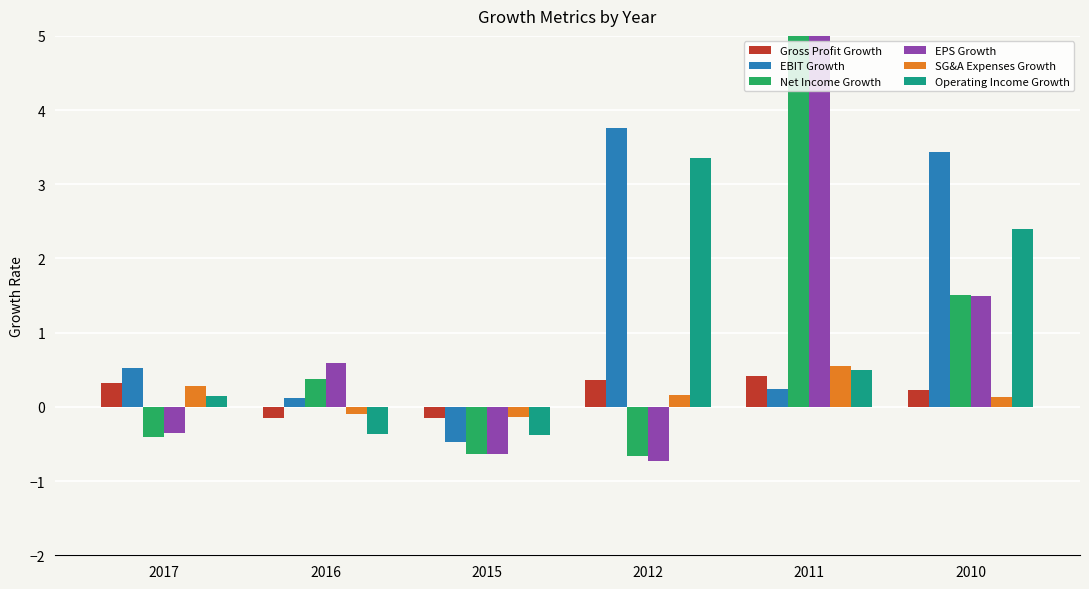

What are all the series names shown in the legend?

Gross Profit Growth, EBIT Growth, Net Income Growth, EPS Growth, SG&A Expenses Growth, Operating Income Growth